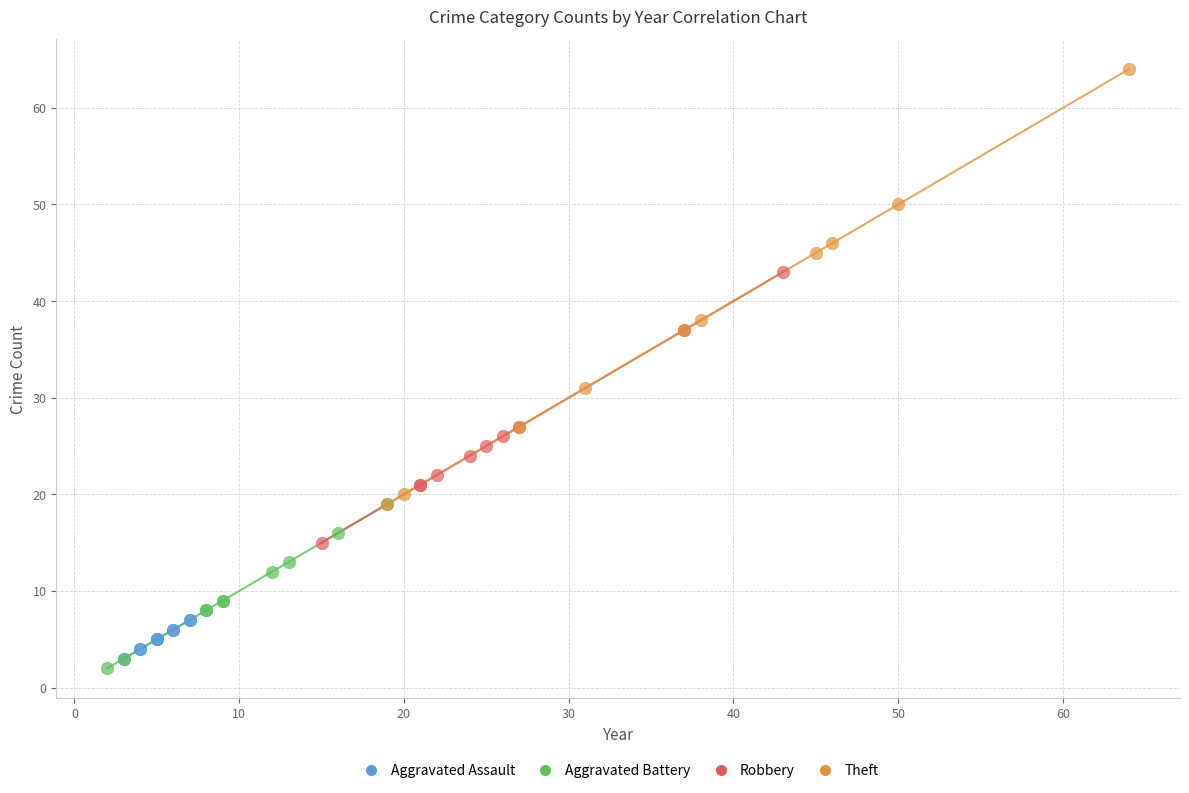

Which series contains the highest Y value?

Theft